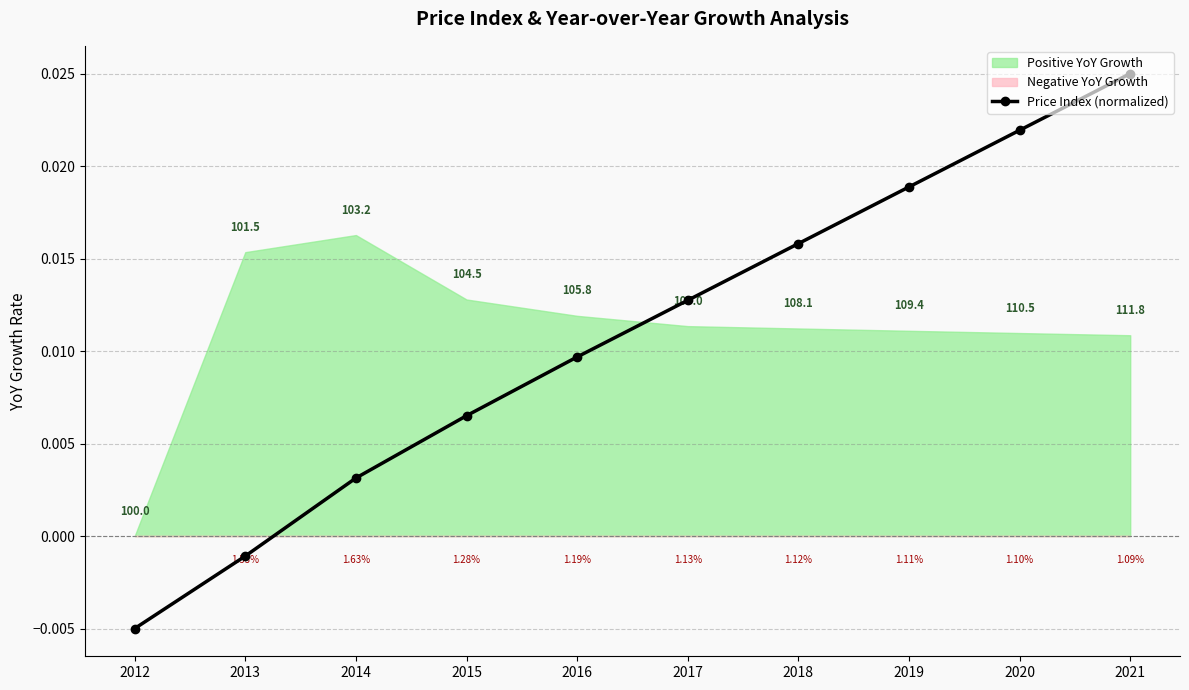

How many data points in Price Index (normalized) are above 0?

8